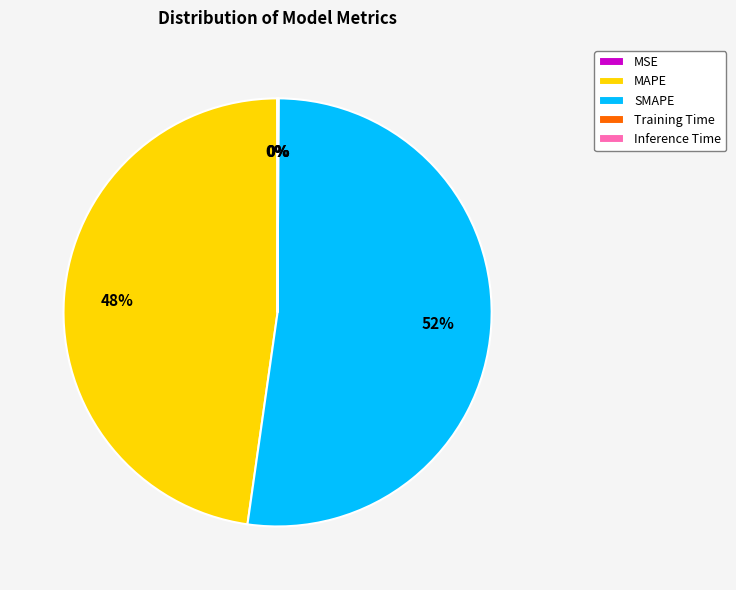

The SMAPE slice represents 52% of the pie. True or false?

True